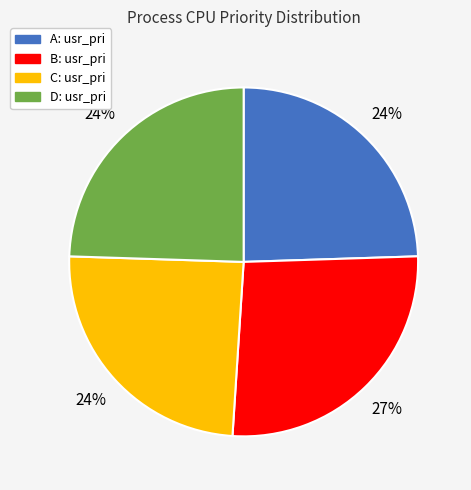

To the nearest percent, what is the average slice percentage?

25%